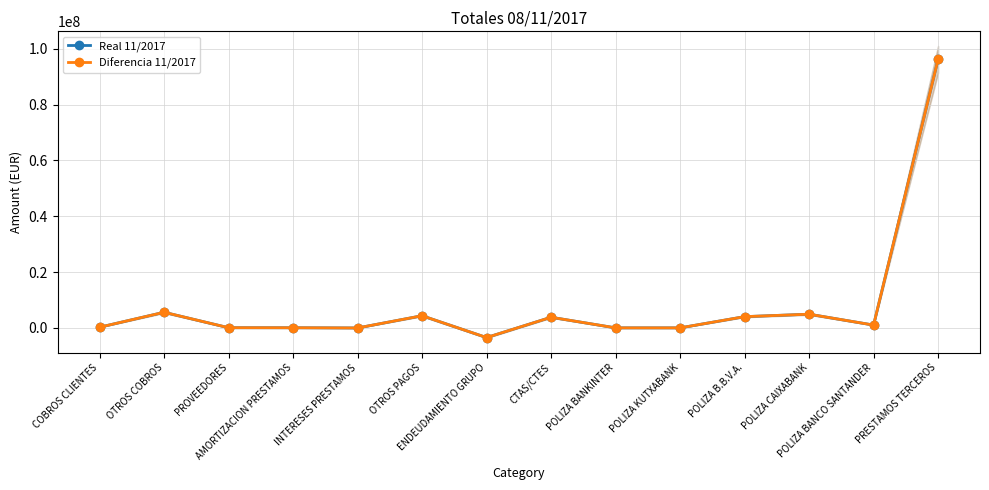

What is the difference between the second highest and minimum values in the Real 11/2017 series?

9052498.2